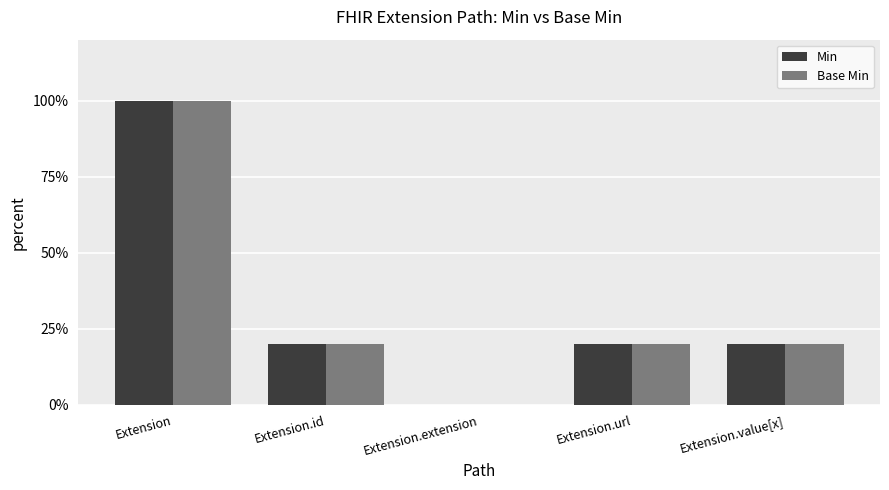

Read the Min value at Extension.id.

20